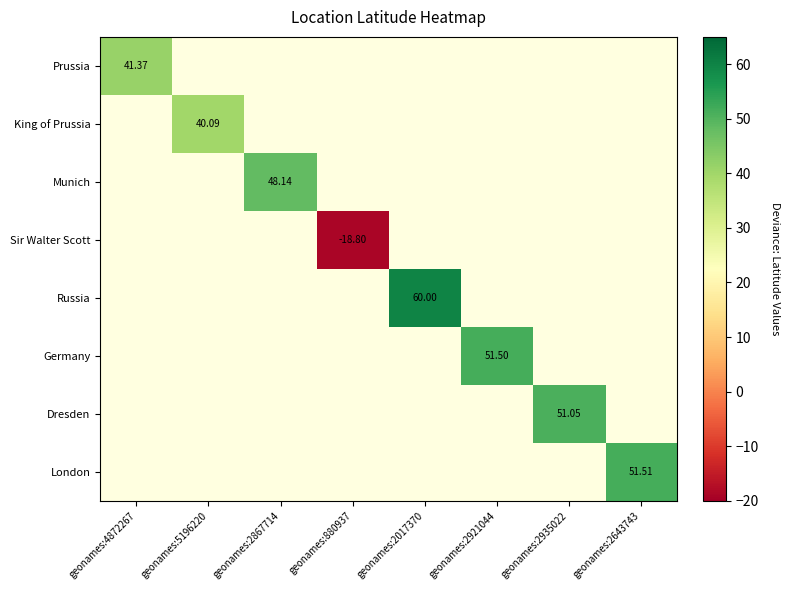

Which has a higher value, geonames:4872267 or geonames:2017370?

geonames:2017370